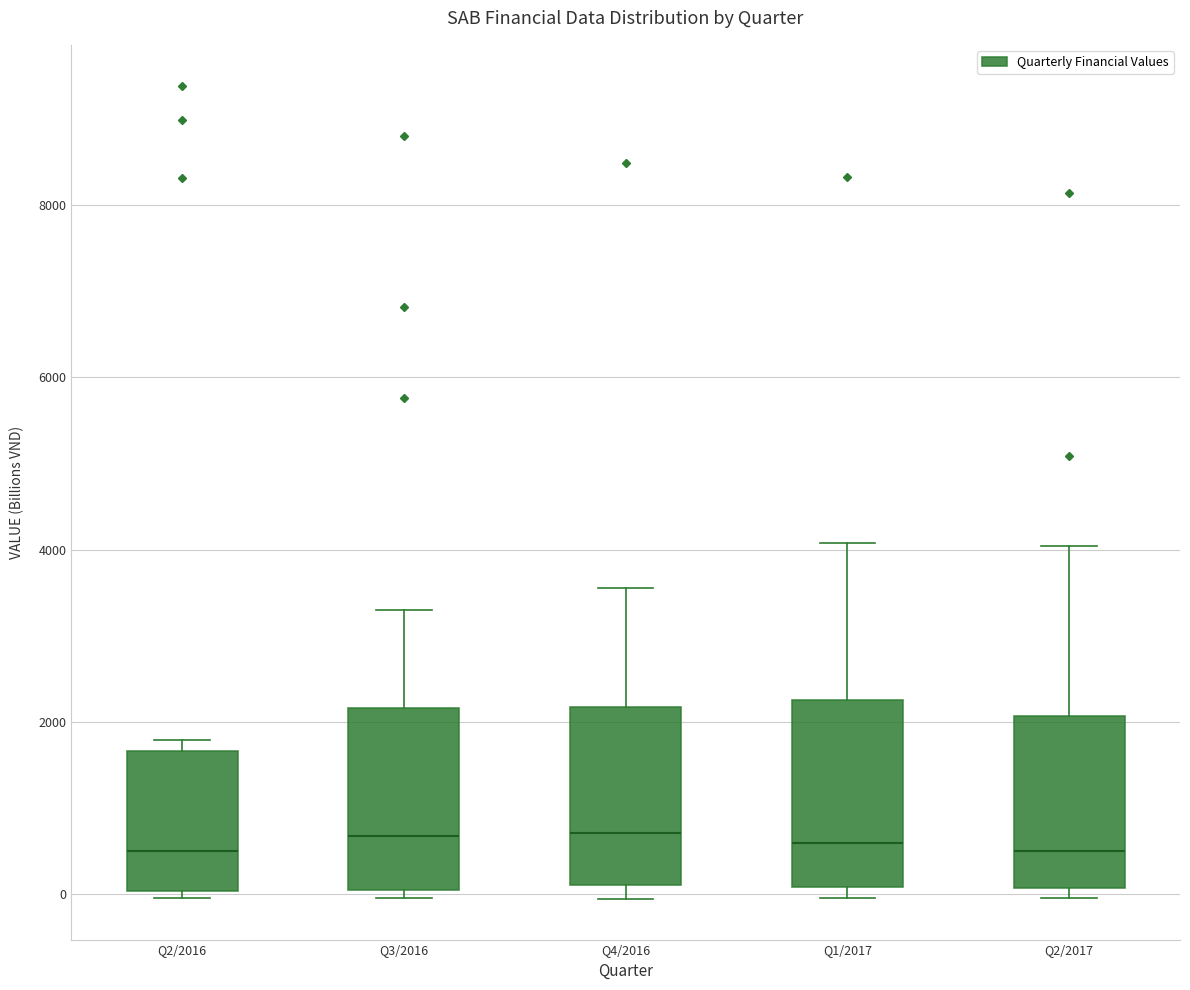

Reading left to right, read every box against the y-axis: the position of its median line, the range the box covers, and the ends of its whiskers. The values are not printed on the chart, so give them approximately, as read against the axis.

Q2/2016: median 400, box 0 to 1600, whiskers 0 (just below the box's lower edge) to 1800
Q3/2016: median 600, box 0 to 2200, whiskers 0 (just below the box's lower edge) to 3200
Q4/2016: median 800, box 0 to 2200, whiskers 0 (just below the box's lower edge) to 3600
Q1/2017: median 600, box 0 to 2200, whiskers 0 (just below the box's lower edge) to 4000
Q2/2017: median 600, box 0 to 2000, whiskers 0 (just below the box's lower edge) to 4000